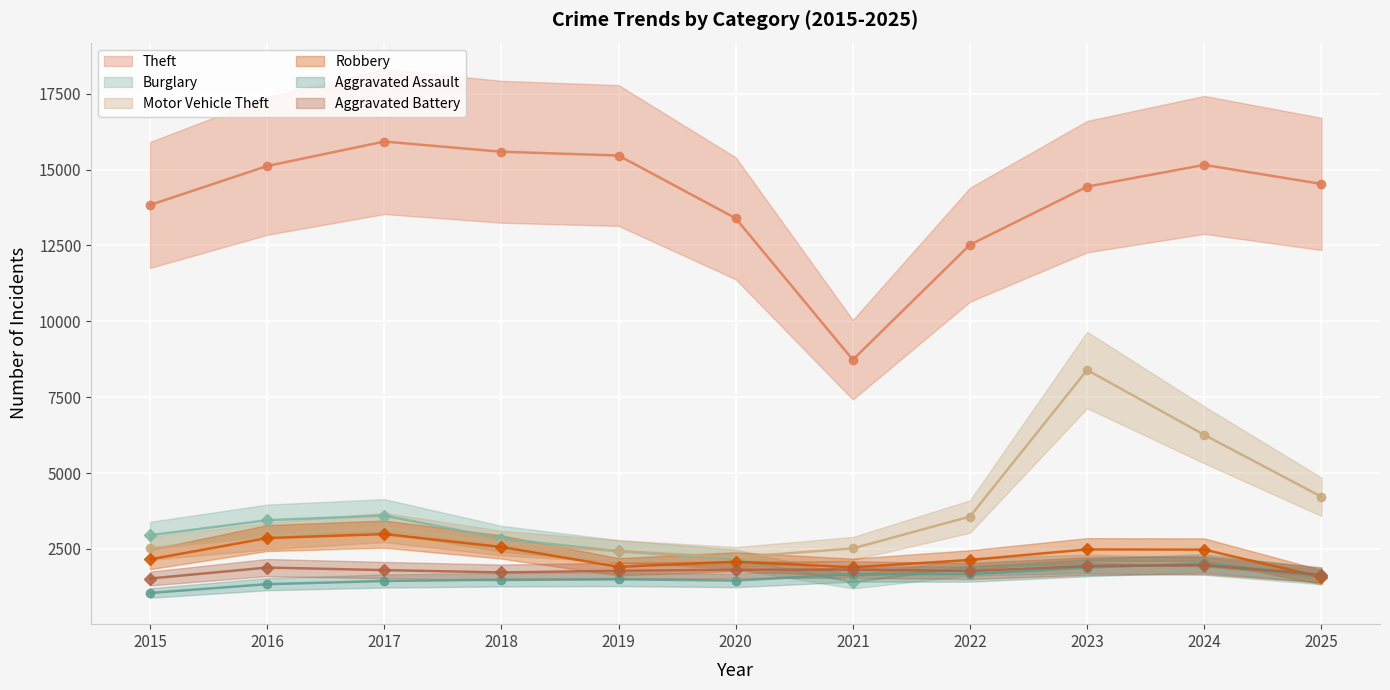

What are all the series names shown in the legend?

Theft, Burglary, Motor Vehicle Theft, Robbery, Aggravated Assault, Aggravated Battery